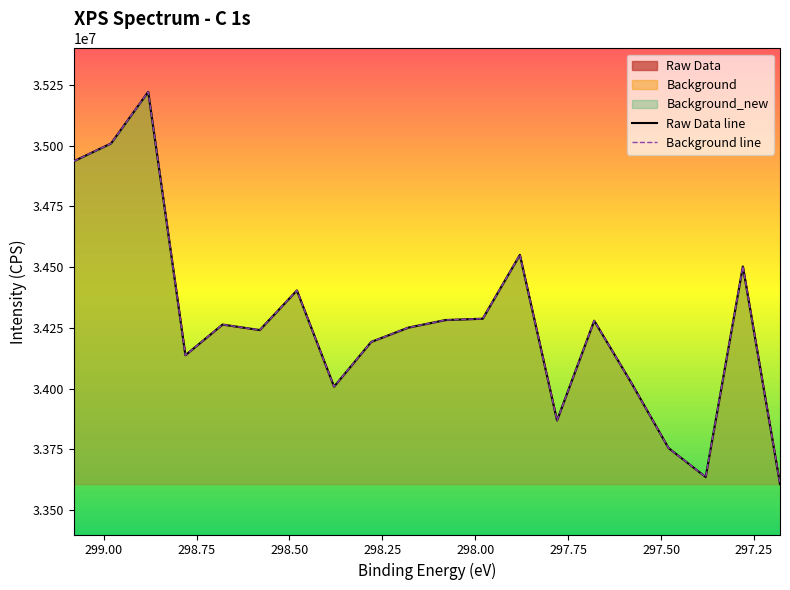

Rank the series by their maximum value, from lowest to highest.

Raw Data, Background